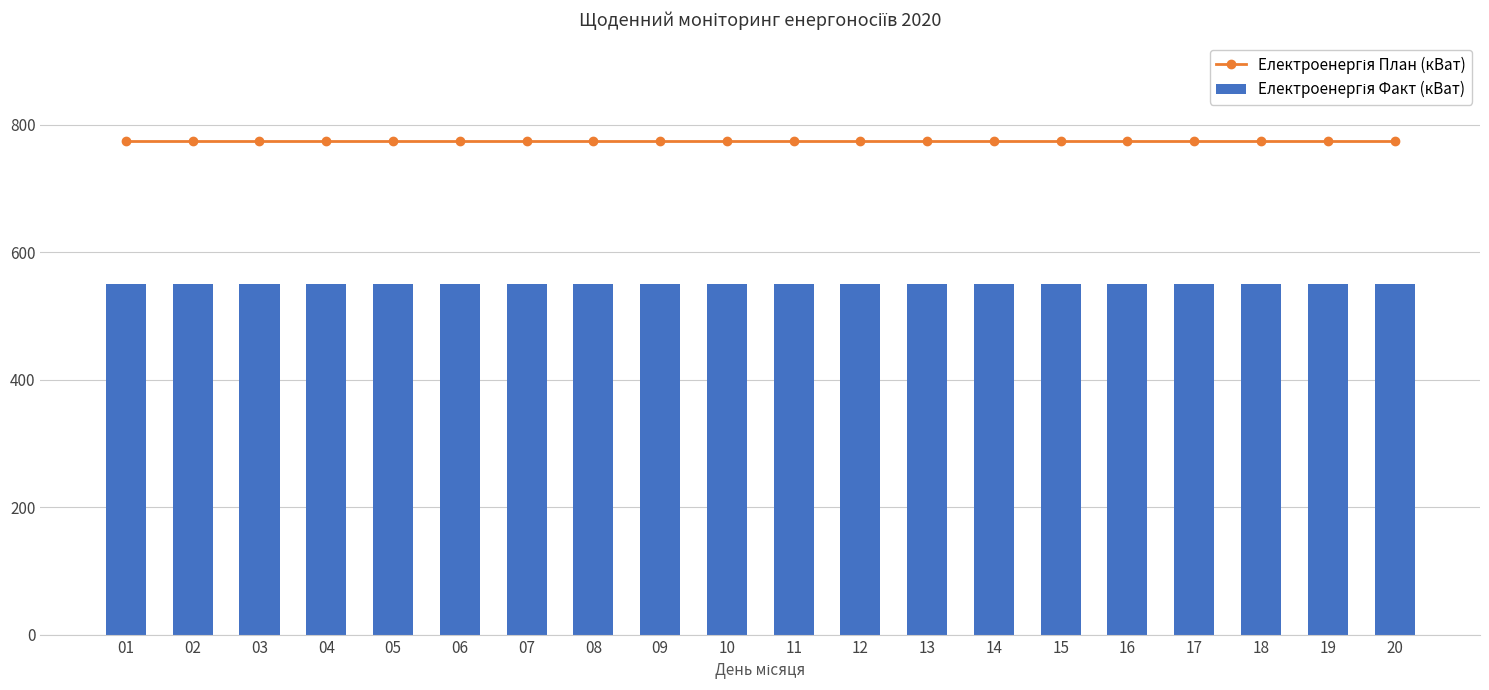

Reading left to right, list all the values displayed in this chart.

Електроенергія План (кВат): 774.0	774.0	774.0	774.0	774.0	774.0	774.0	774.0	774.0	774.0	774.0	774.0	774.0	774.0	774.0	774.0	774.0	774.0	774.0	774.0
Електроенергія Факт (кВат): 550.5	550.5	550.5	550.5	550.5	550.5	550.5	550.5	550.5	550.5	550.5	550.5	550.5	550.5	550.5	550.5	550.4	550.4	550.4	550.4